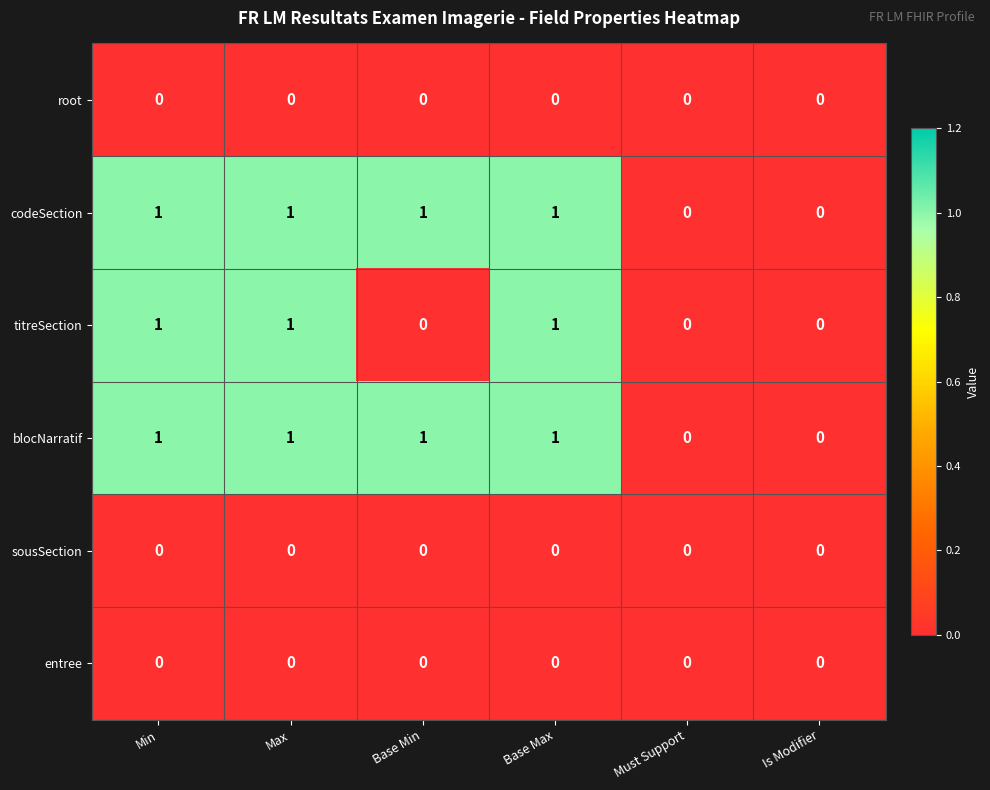

What is the total value across all series at Min?

3